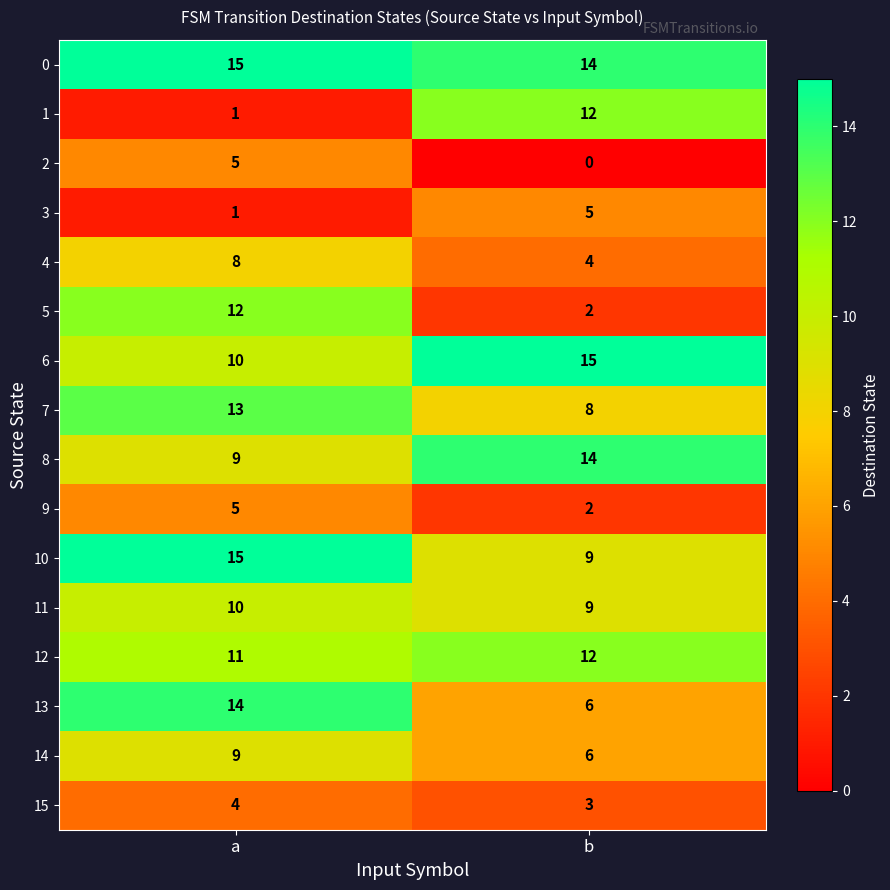

True or false: 4 has a value of 3 at a.

False